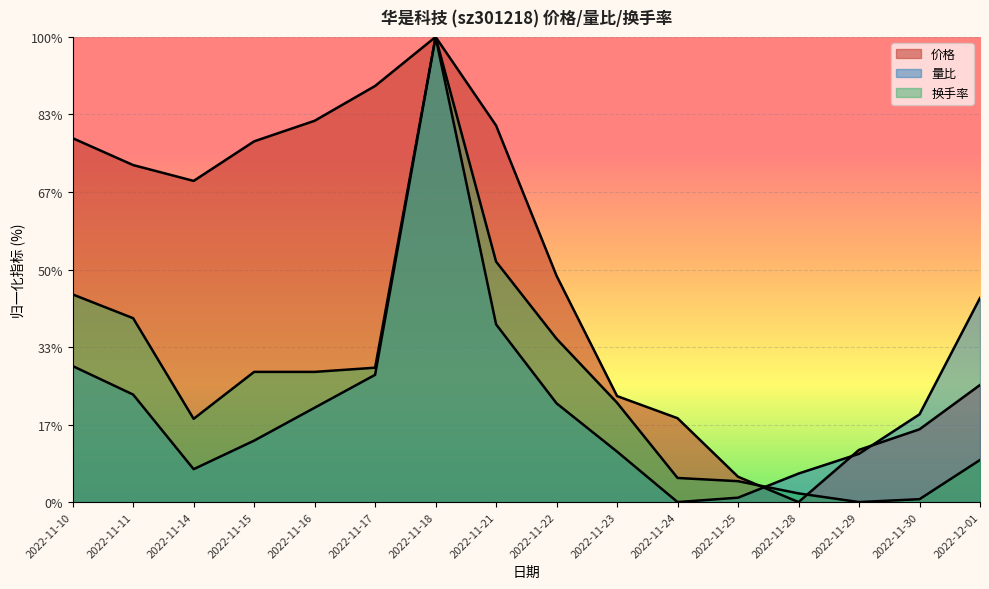

What is the average value of the 换手率 series?

7.8